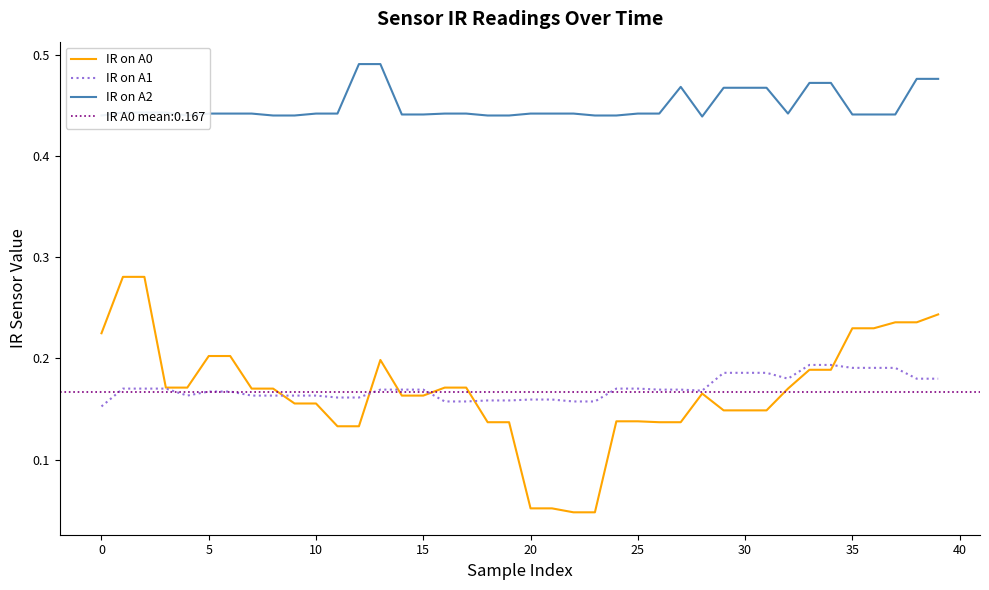

Rank the series by their maximum value, from lowest to highest.

IR on A1, IR on A0, IR on A2